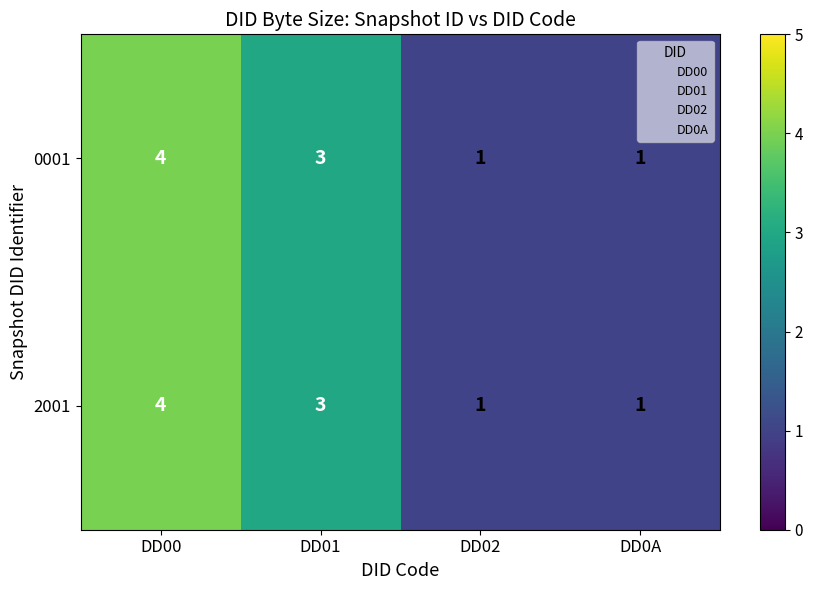

What is the total value across all series at DD00?

8